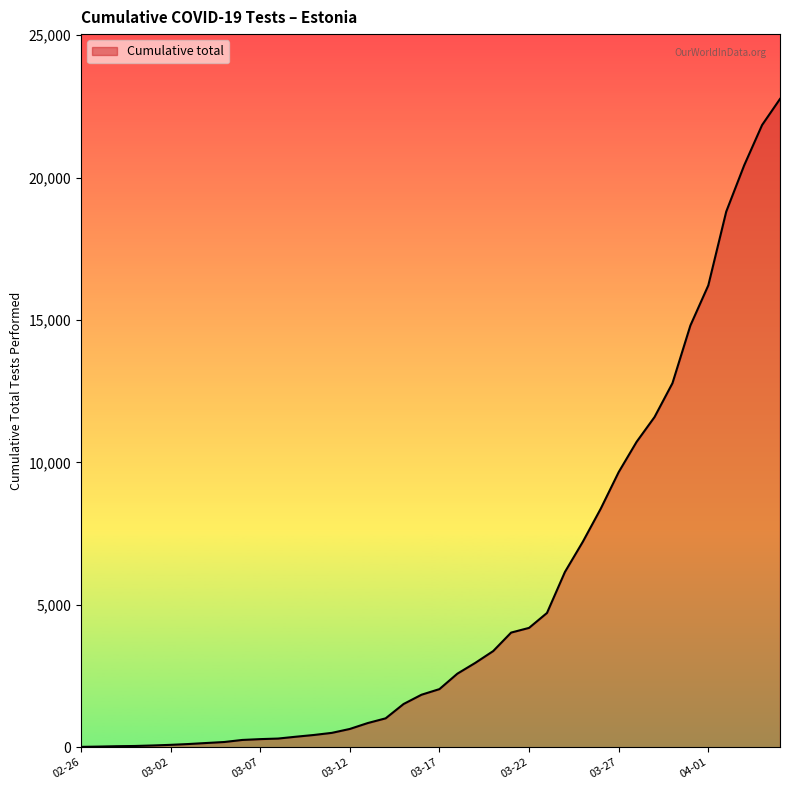

What is the difference between the maximum and minimum values?

22751